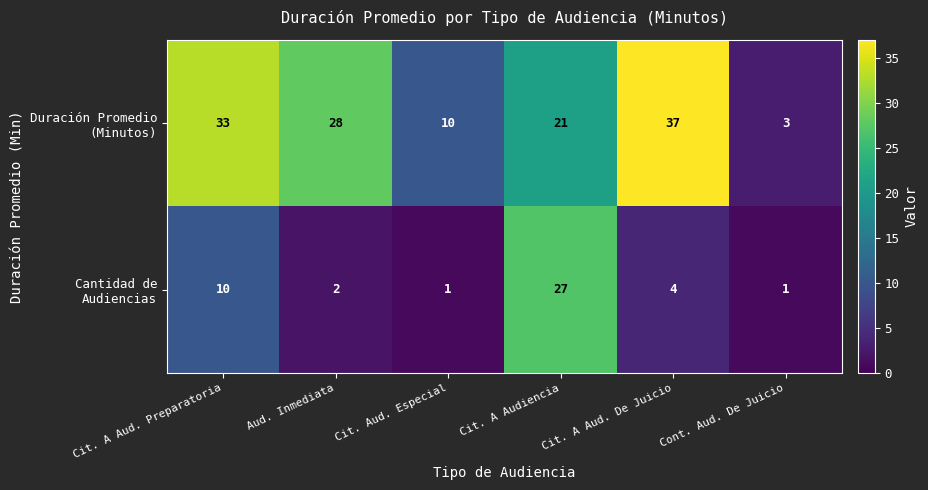

Which category has the highest value across all series?

Cit. A Aud. De Juicio